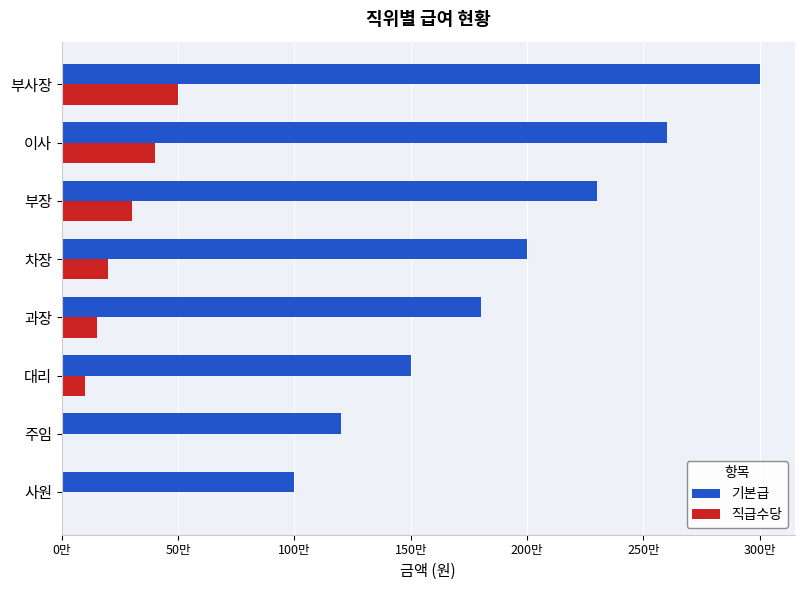

What is the maximum value for 직급수당?

500000